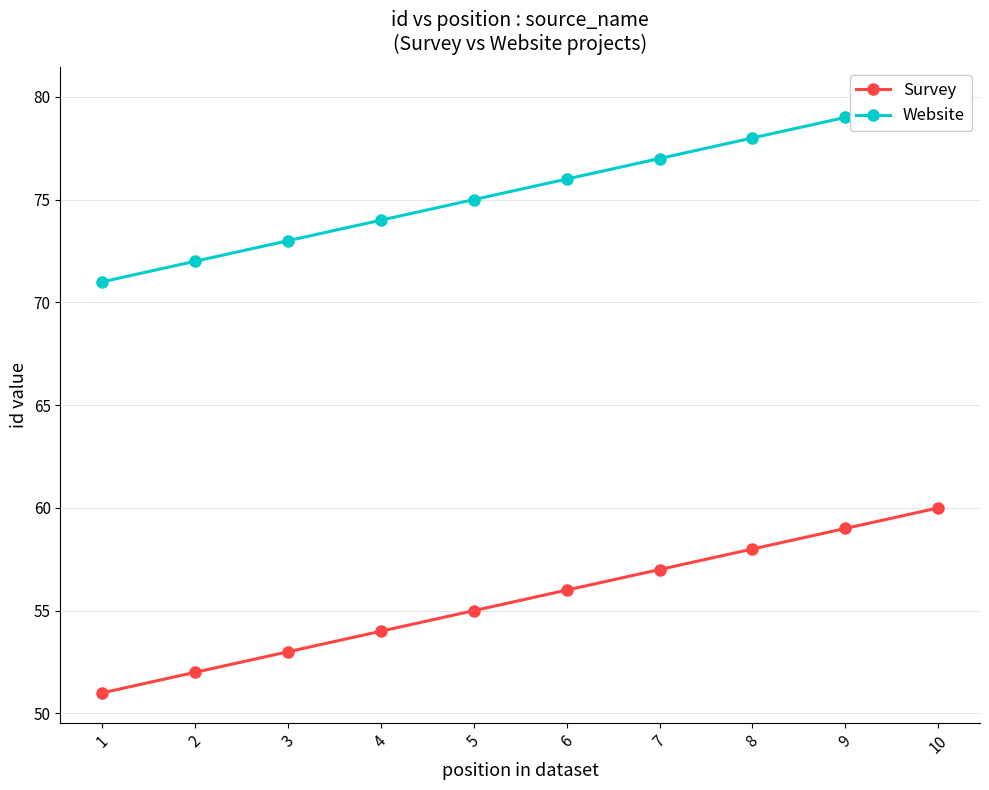

Reading left to right, transcribe all the data shown in this chart.

Survey: 51	52	53	54	55	56	57	58	59	60
Website: 71	72	73	74	75	76	77	78	79	80